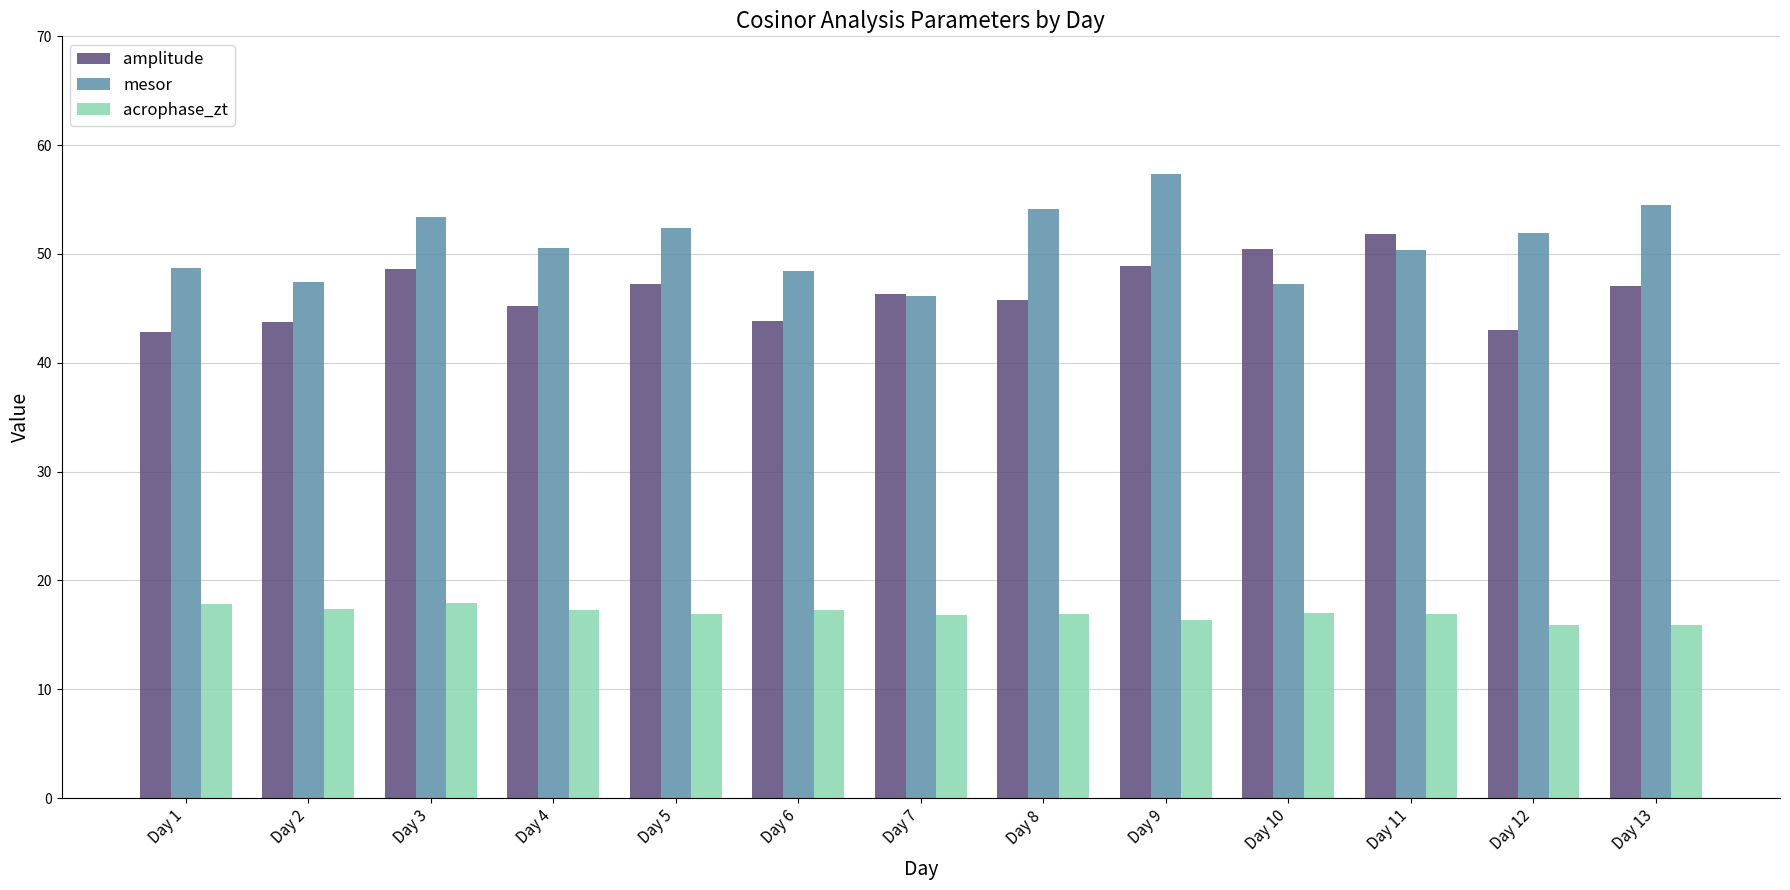

Count the number of categories in the chart.

13